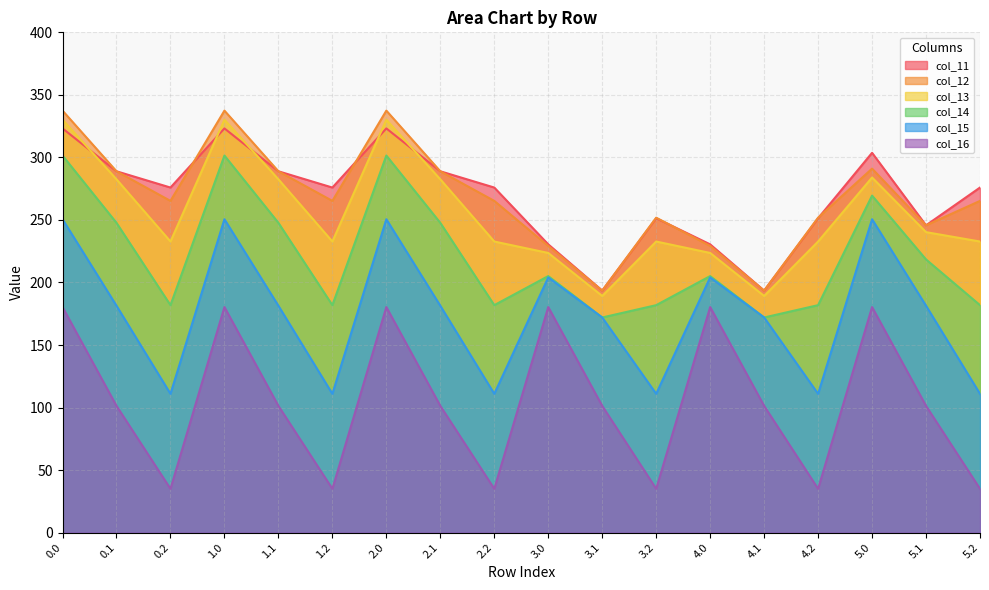

What is the difference between the col_12 values at 2.0 and 0.2?

72.2